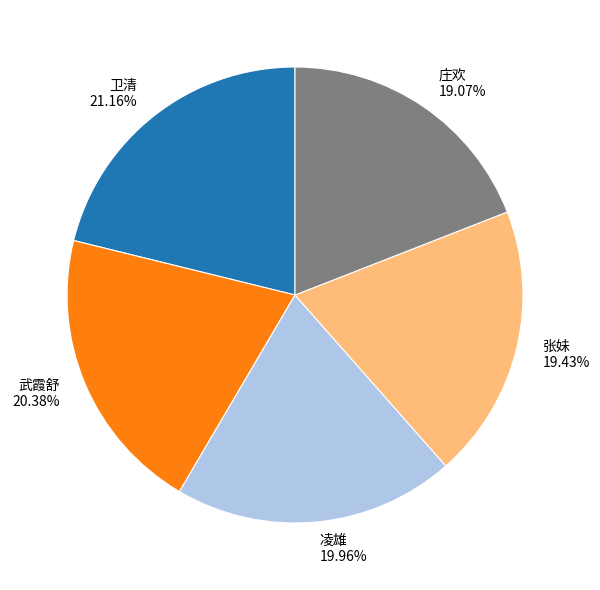

Is there a majority slice in this chart?

No